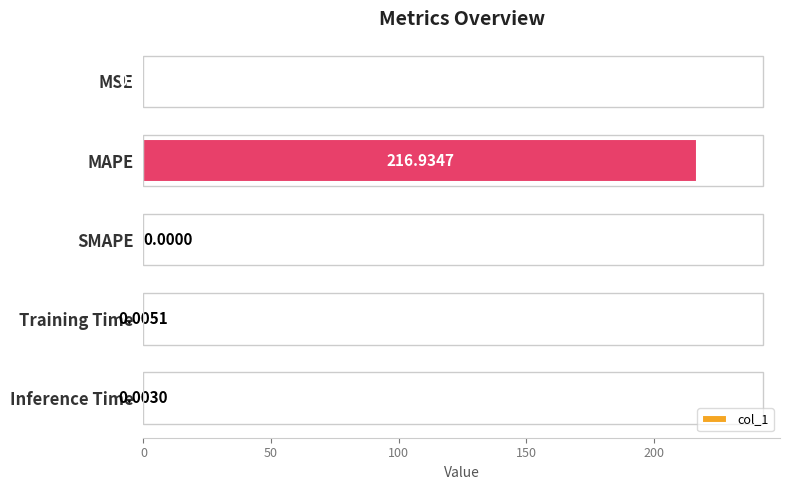

Which has a higher value, MAPE or Training Time?

MAPE